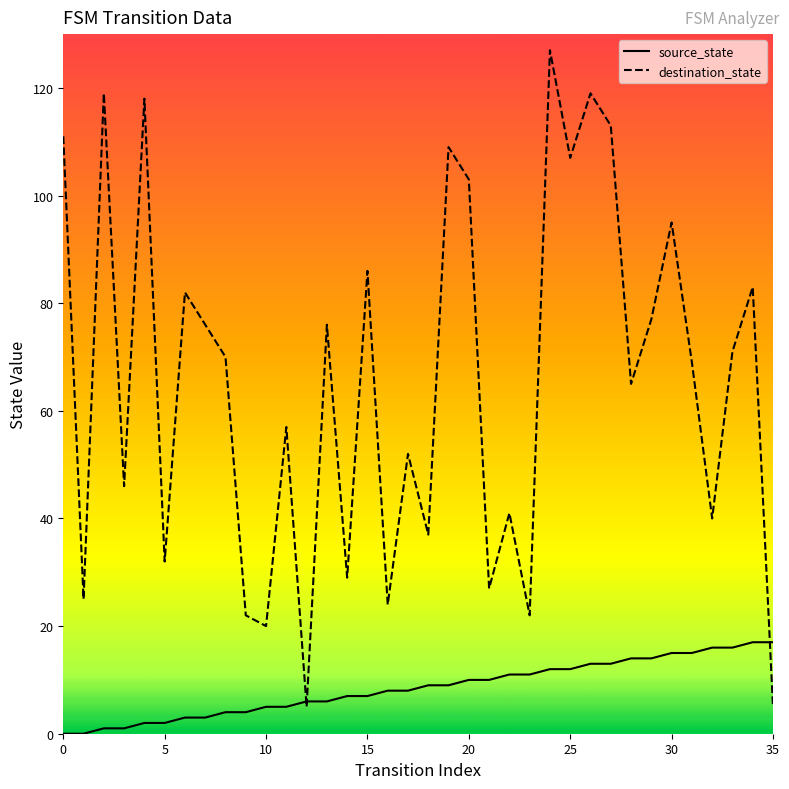

Reading left to right, what are all the values shown in this chart?

source_state: 0	0	1	1	2	2	3	3	4	4	5	5	6	6	7	7	8	8	9	9	10	10	11	11	12	12	13	13	14	14	15	15	16	16	17	17
destination_state: 111	25	119	46	118	32	82	76	70	22	20	57	5	76	29	86	24	52	37	109	103	27	41	22	127	107	119	113	65	77	95	69	40	71	83	5